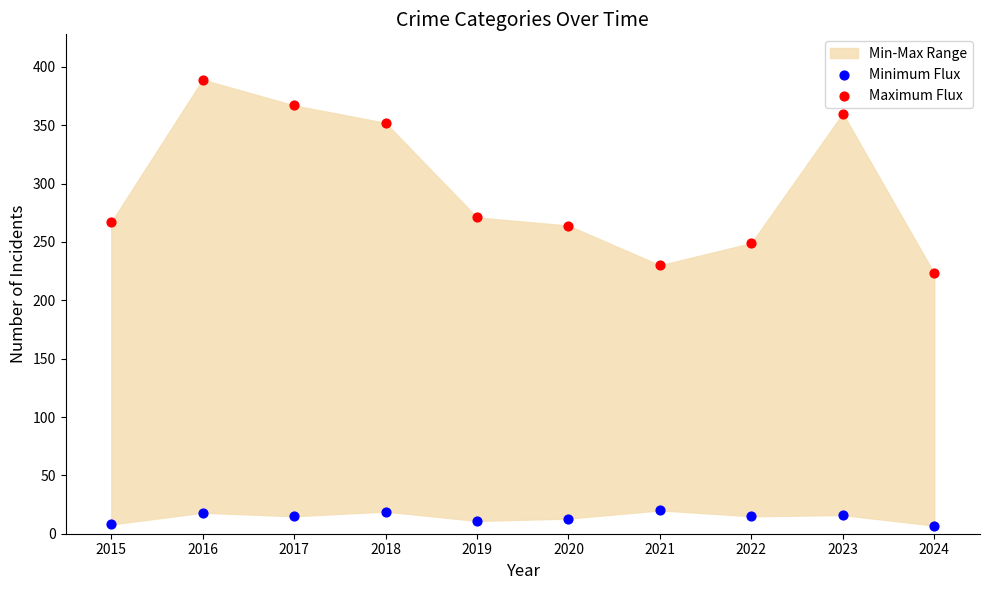

Which series has the widest spread of Y values?

Maximum Flux